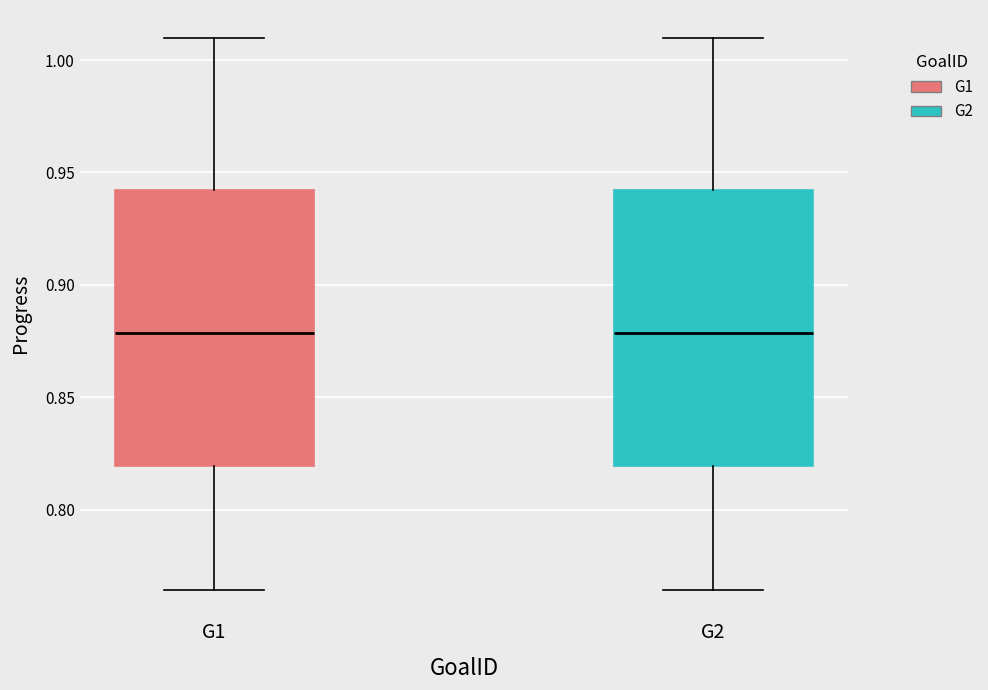

Reading left to right, read every box against the y-axis: the position of its median line, the range the box covers, and the ends of its whiskers. The values are not printed on the chart, so give them approximately, as read against the axis.

G1: median 0.880, box 0.820 to 0.940, whiskers 0.765 to 1.010
G2: median 0.880, box 0.820 to 0.940, whiskers 0.765 to 1.010